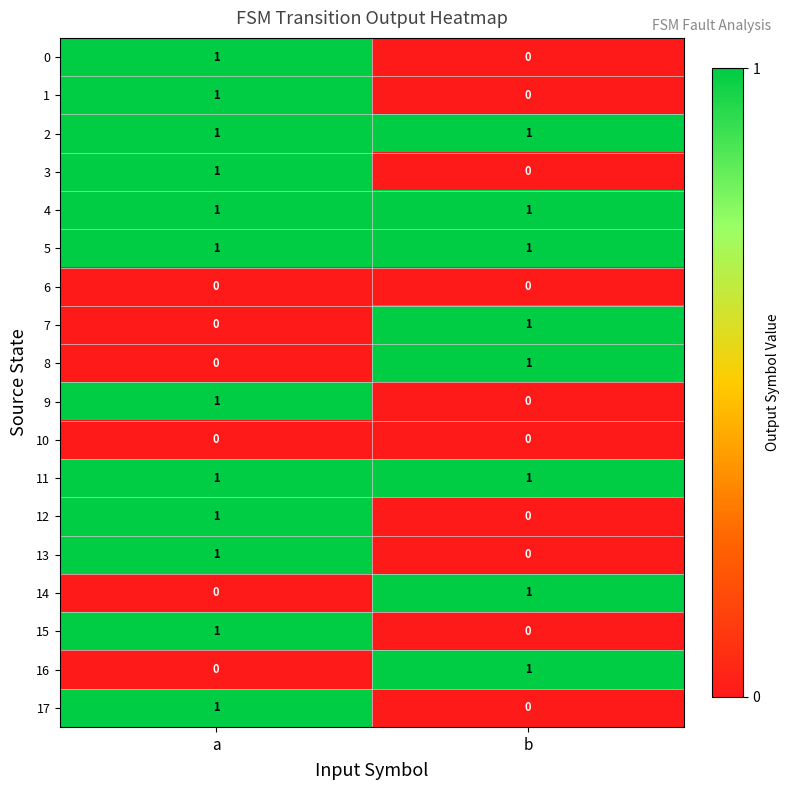

What is the difference between the highest and lowest values at b?

1